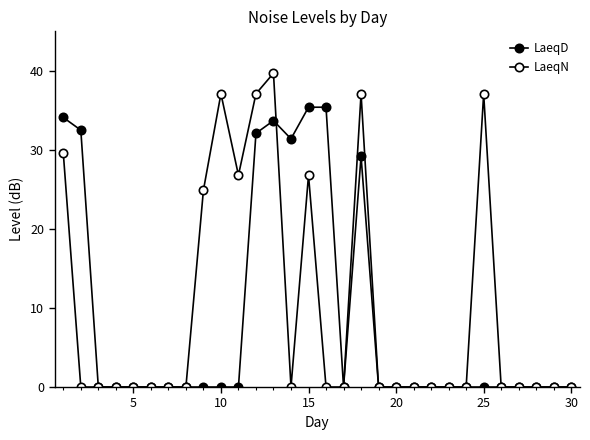

Rank the series by their average value, from lowest to highest.

LaeqD, LaeqN